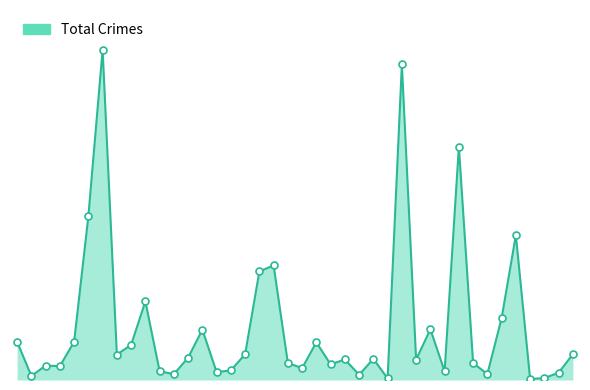

Does the chart have visible grid lines?

No